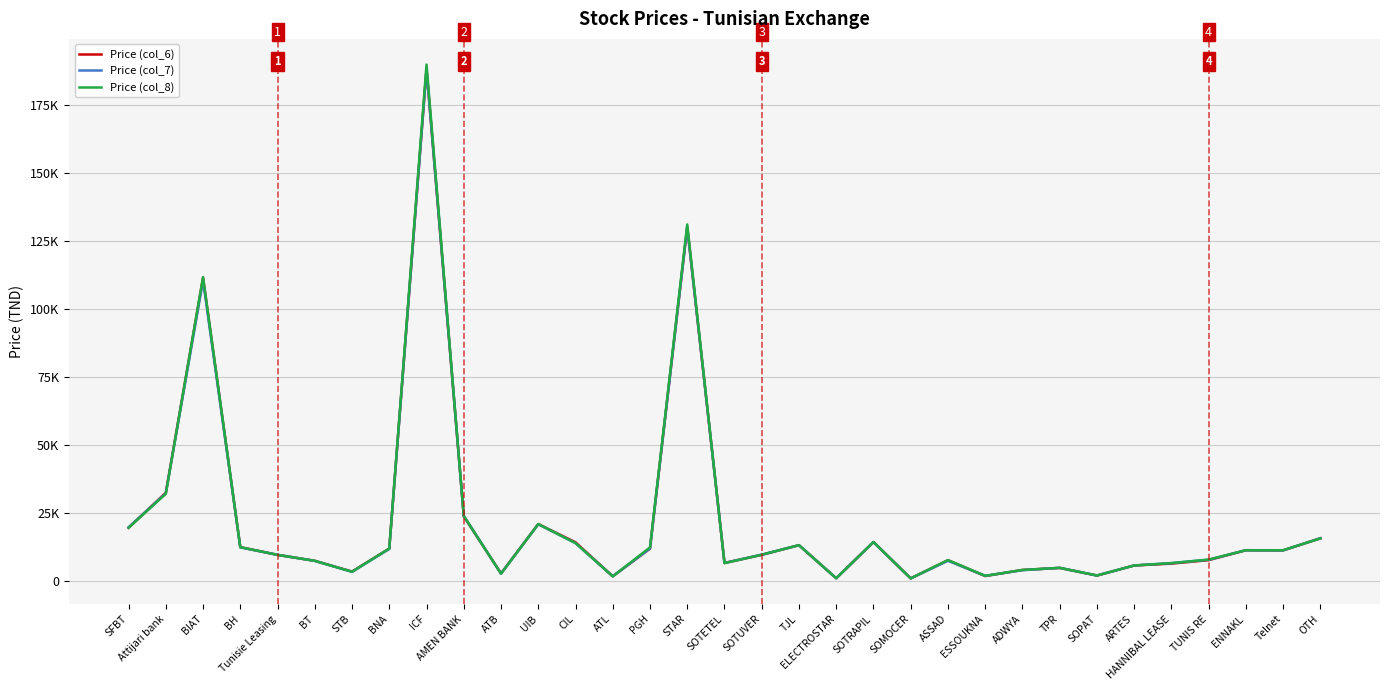

Which series ends up on top after the final intersection of Price (col_8) and Price (col_7)?

Price (col_7)